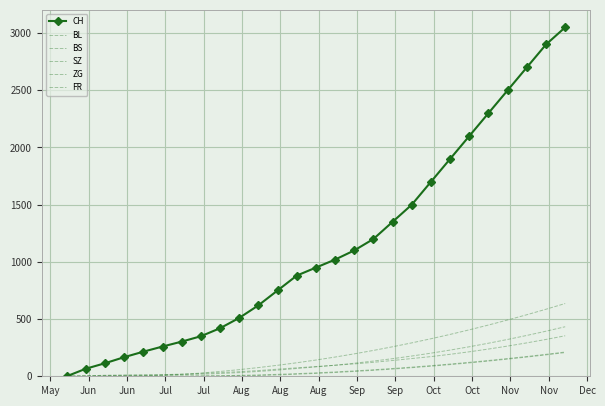

How many lines are shown in the chart?

6